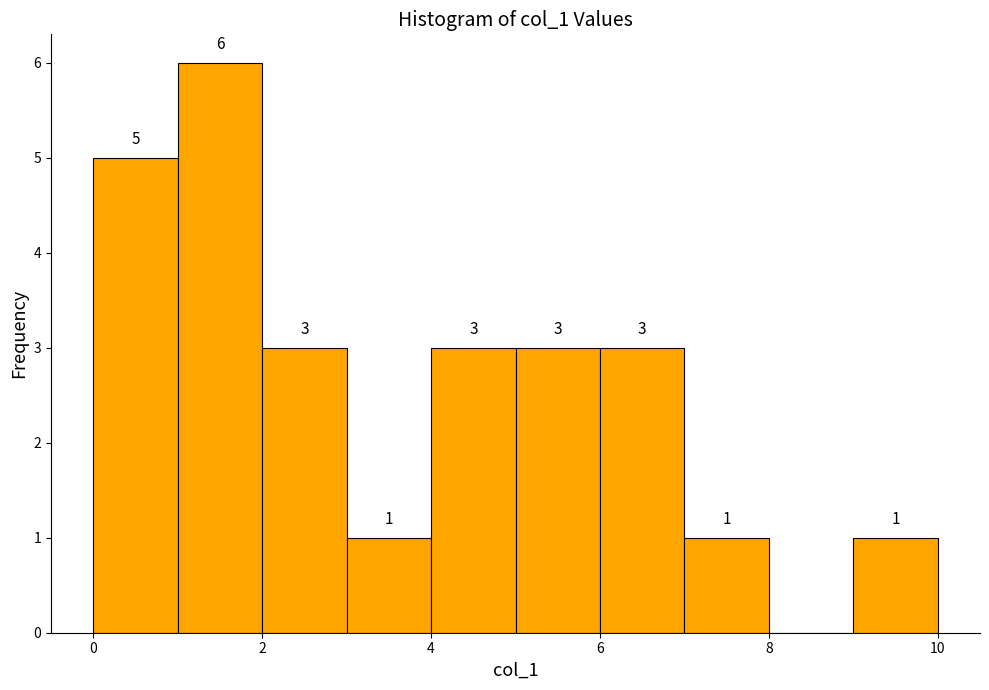

Over which range of the x-axis is the bar tallest?

1 to 2